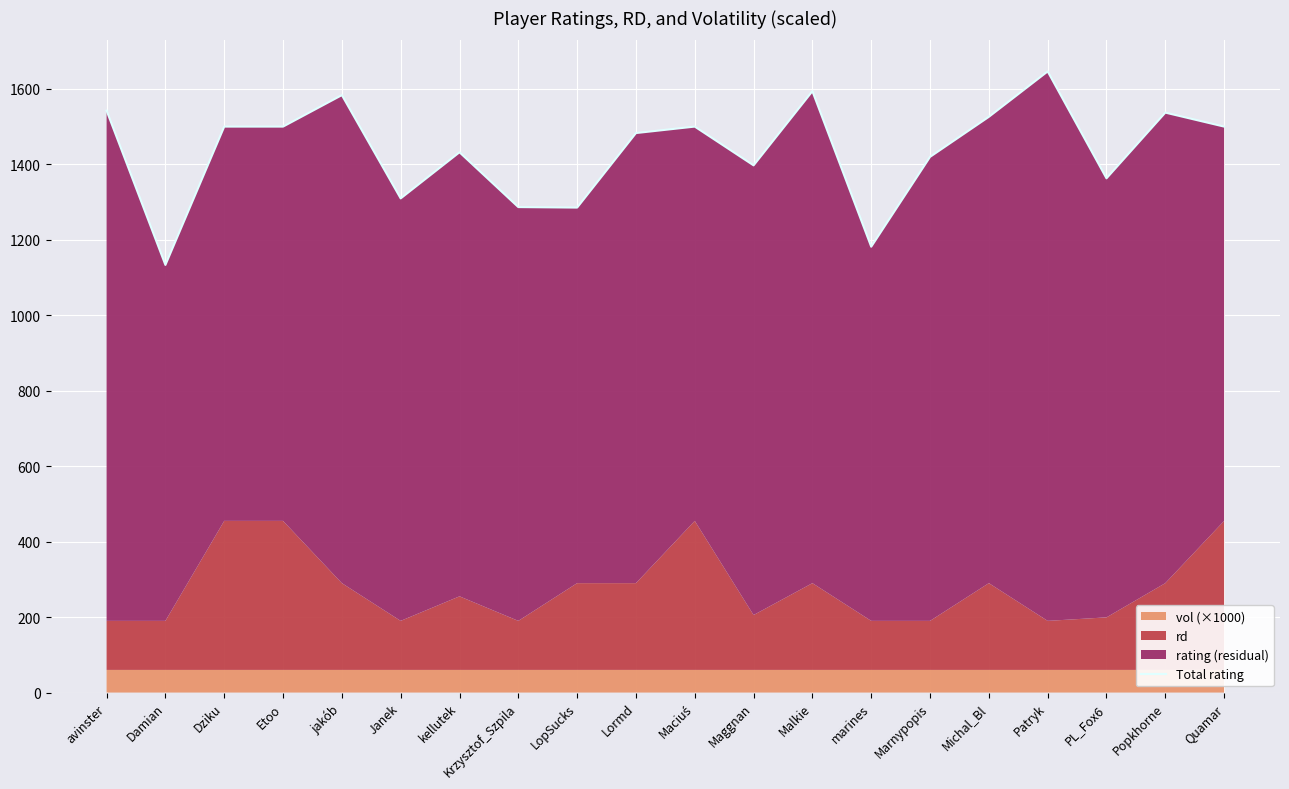

What is the value of the 3rd point from the left?

1500.0